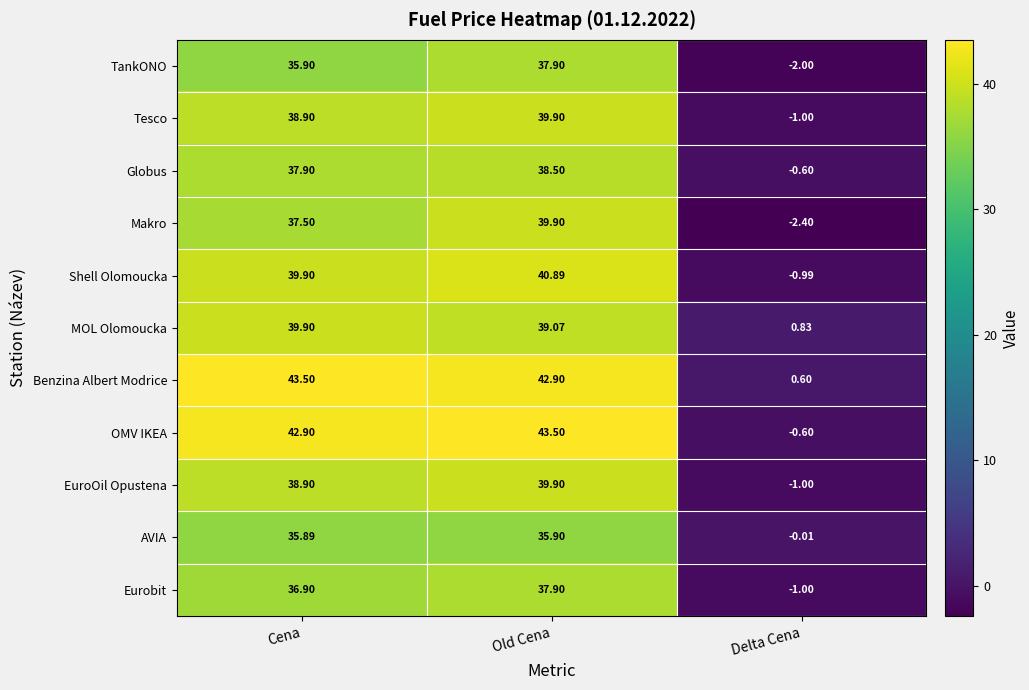

Is the value of MOL Olomoucka at Old Cena greater than the value of Tesco at Cena?

Yes